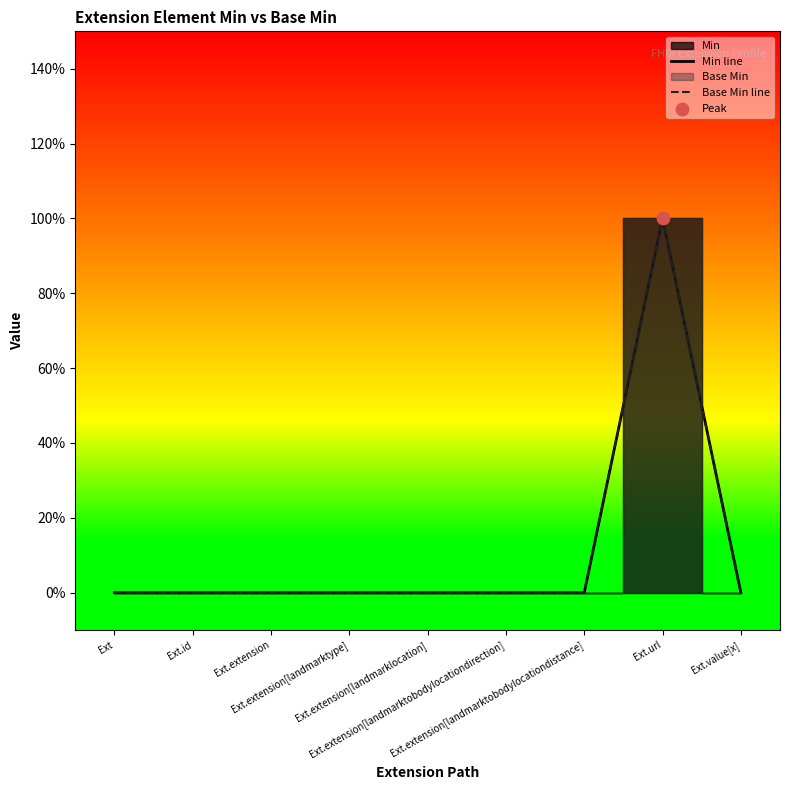

Which series has the largest Y range (max minus min)?

Min line